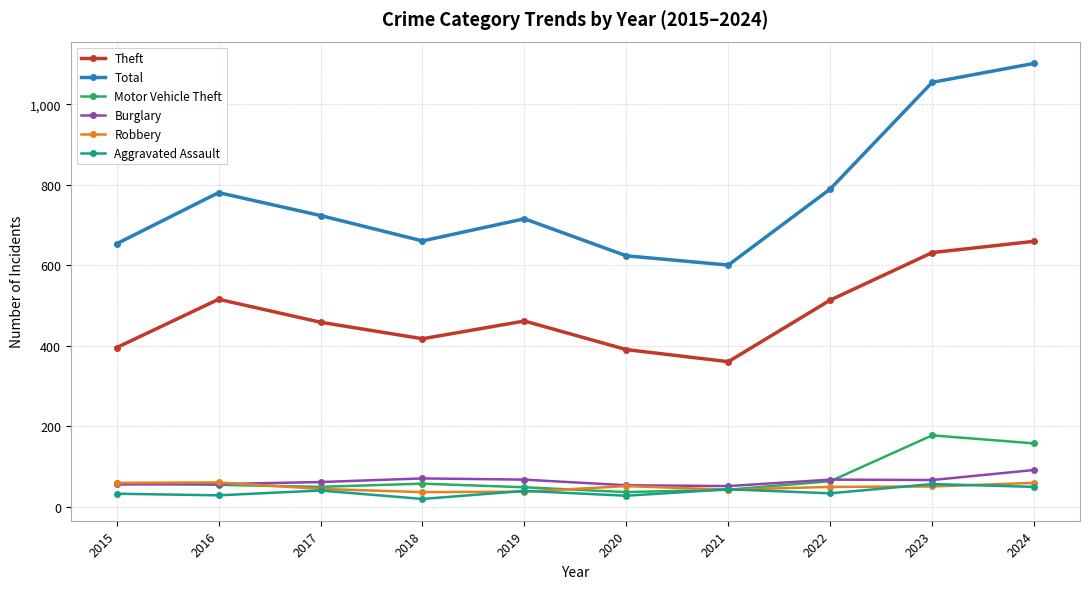

What is the difference between the highest and lowest values at 2019?

678